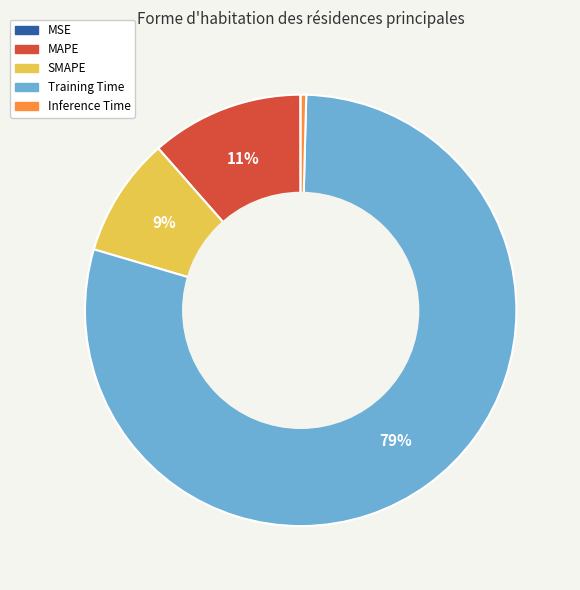

Which slice is the largest?

Training Time